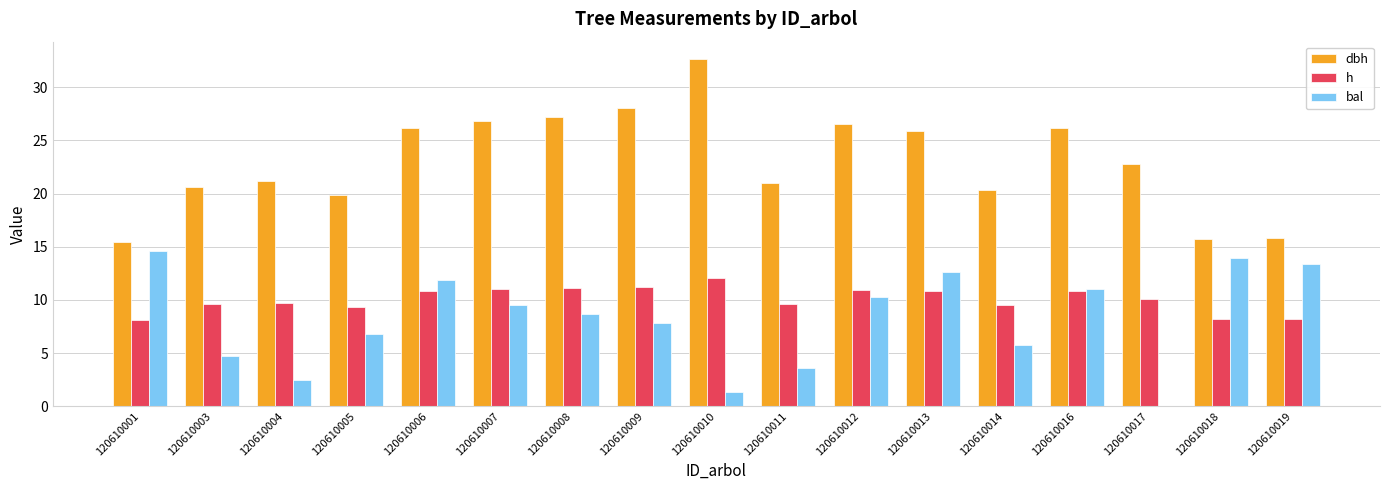

The h series shows 10.1 at 120610017. True or false?

True